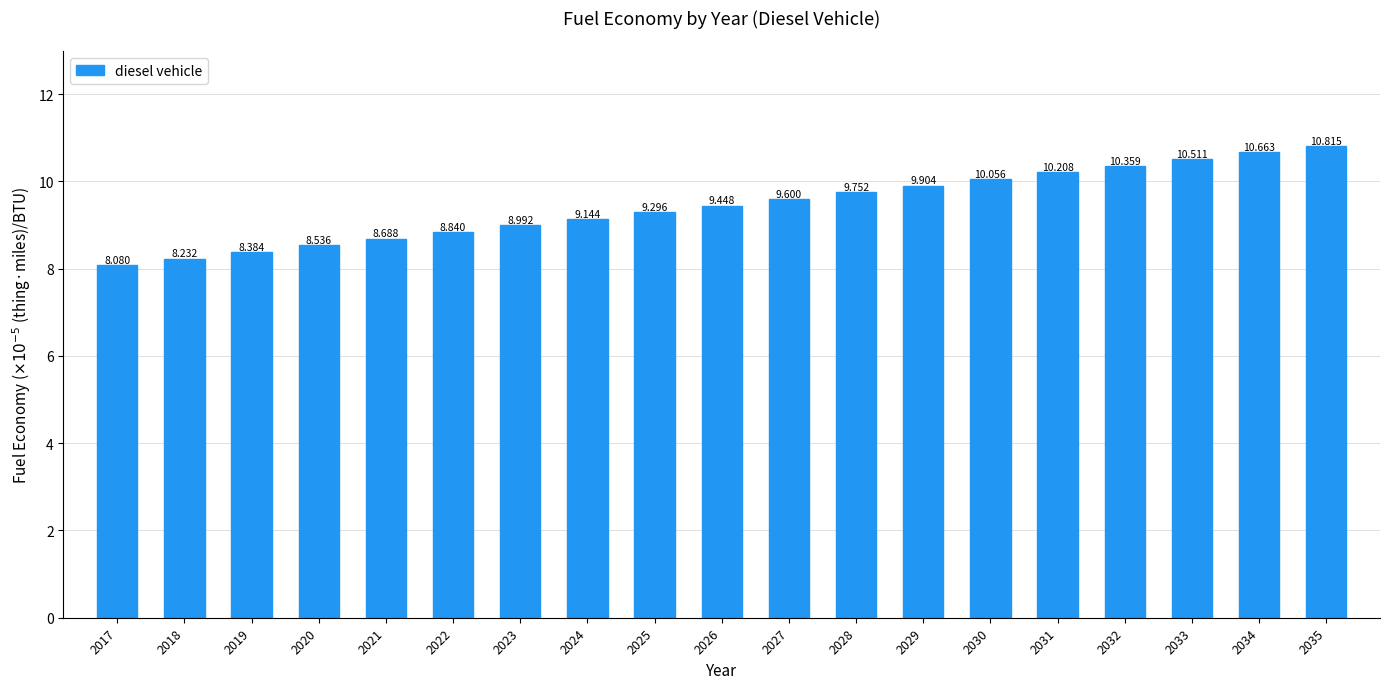

Which category has the lowest value across all series?

2017